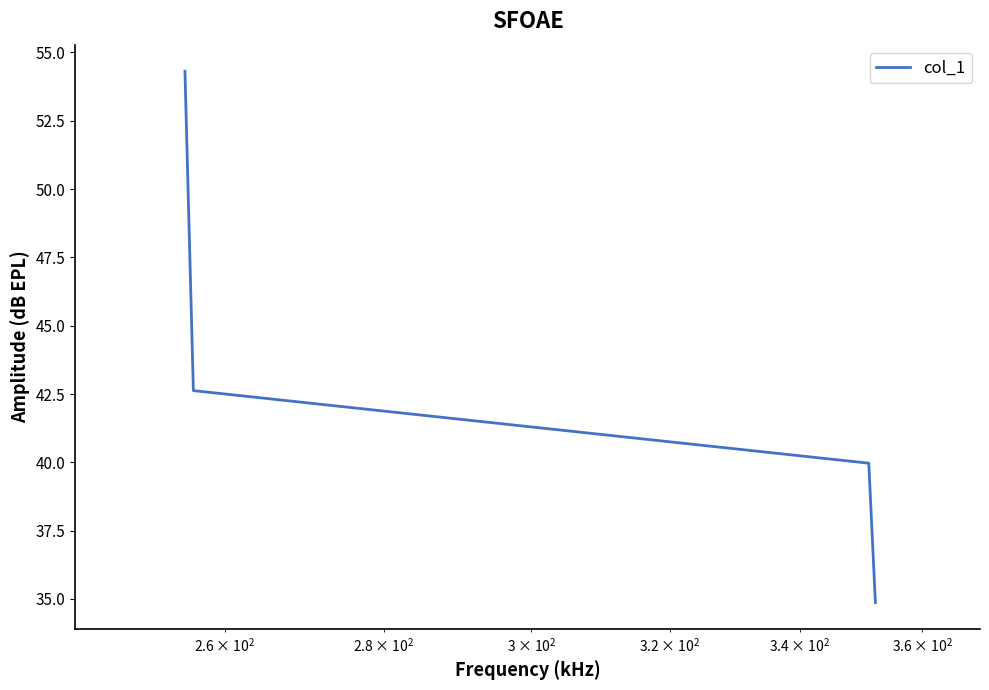

True or false: the data has more than 2 interior local peaks.

False